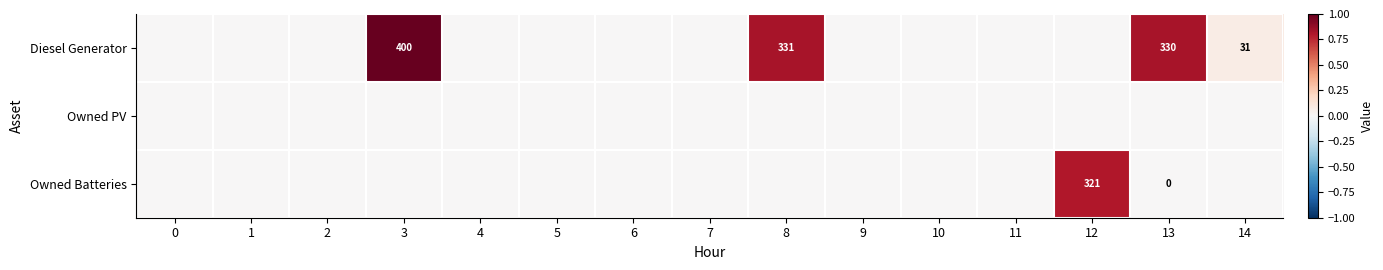

List the labels in order of Owned Batteries value, largest first.

12, 13, 0, 1, 2, 3, 4, 5, 6, 7, 8, 9, 10, 11, 14